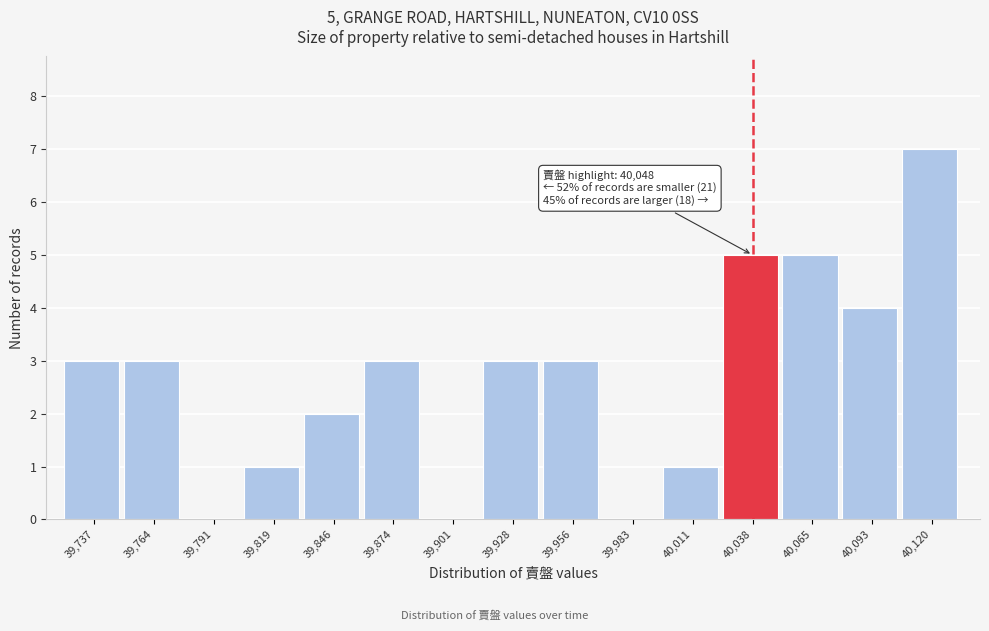

Reading left to right, transcribe all the data shown in this chart.

39,737=3	39,764=3	39,791=0	39,819=1	39,846=2	39,874=3	39,901=0	39,928=3	39,956=3	39,983=0	40,011=1	40,038=5	40,065=5	40,093=4	40,120=7